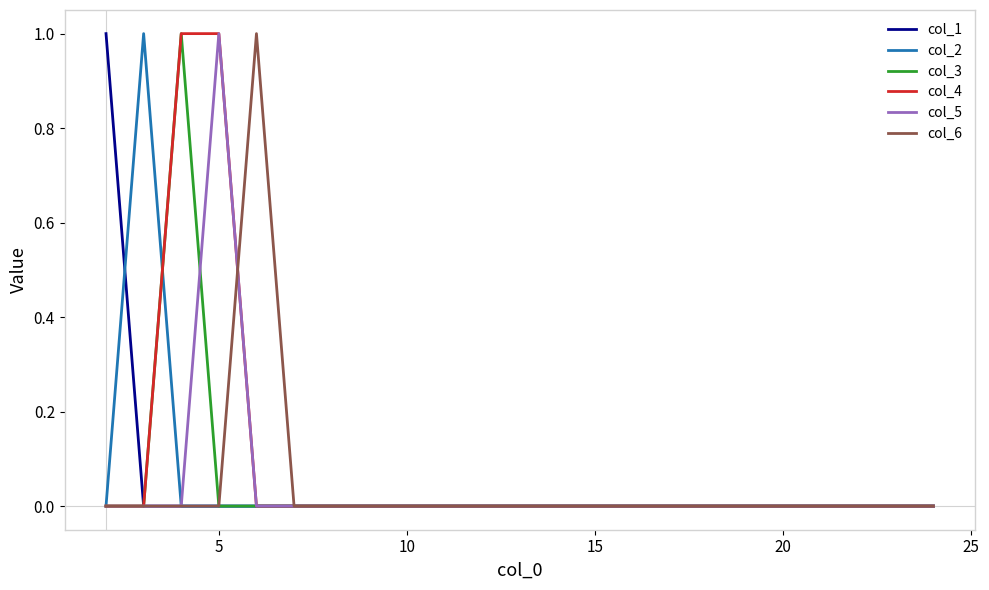

Does the chart have visible grid lines?

No